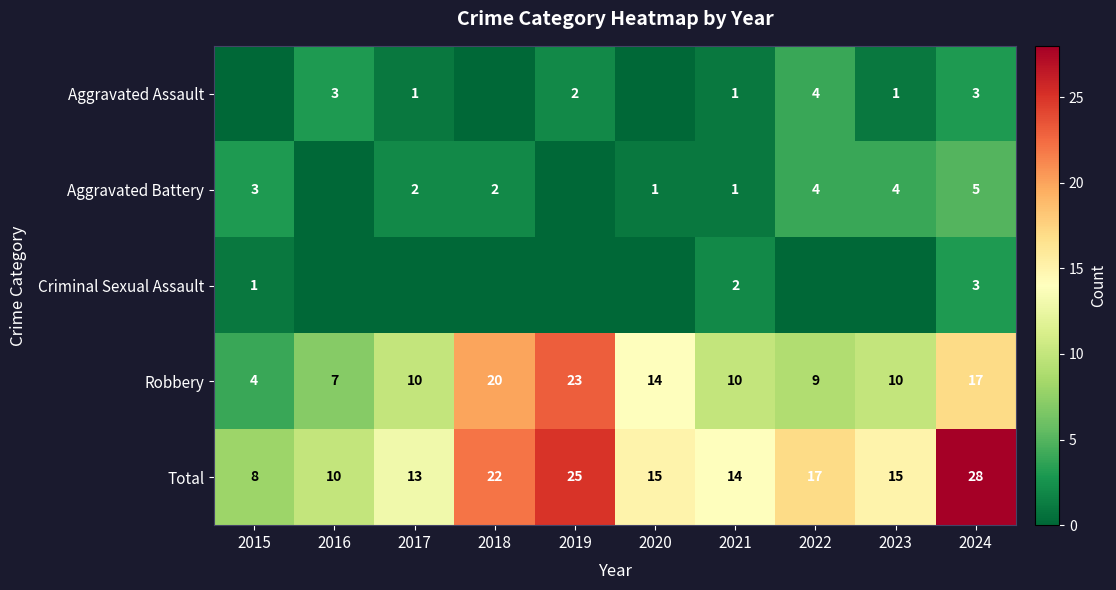

What is the difference between the maximum and minimum values in the Robbery series?

19